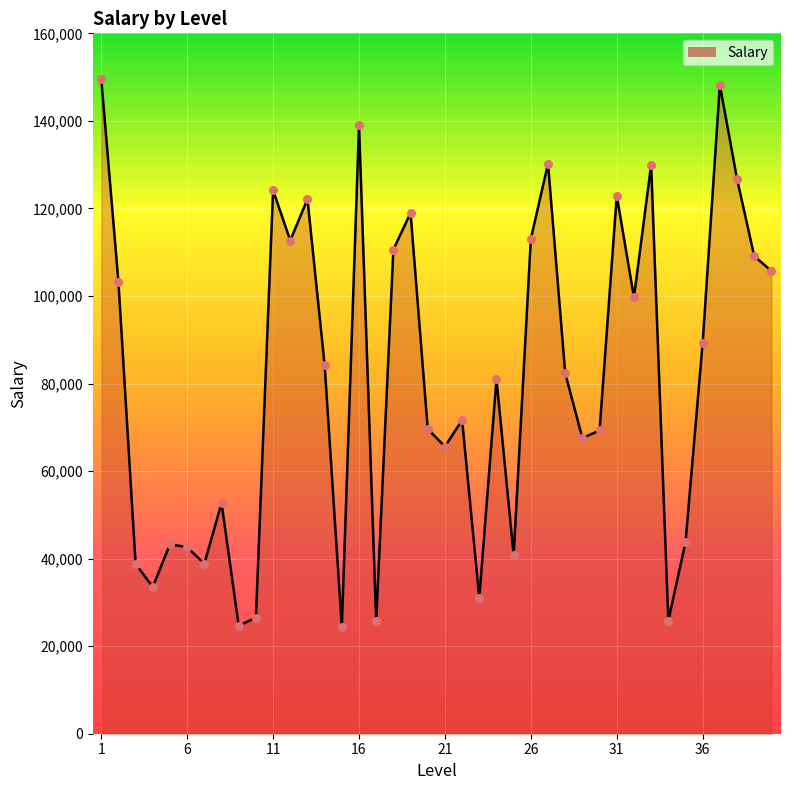

What is the maximum value shown in the chart?

149592